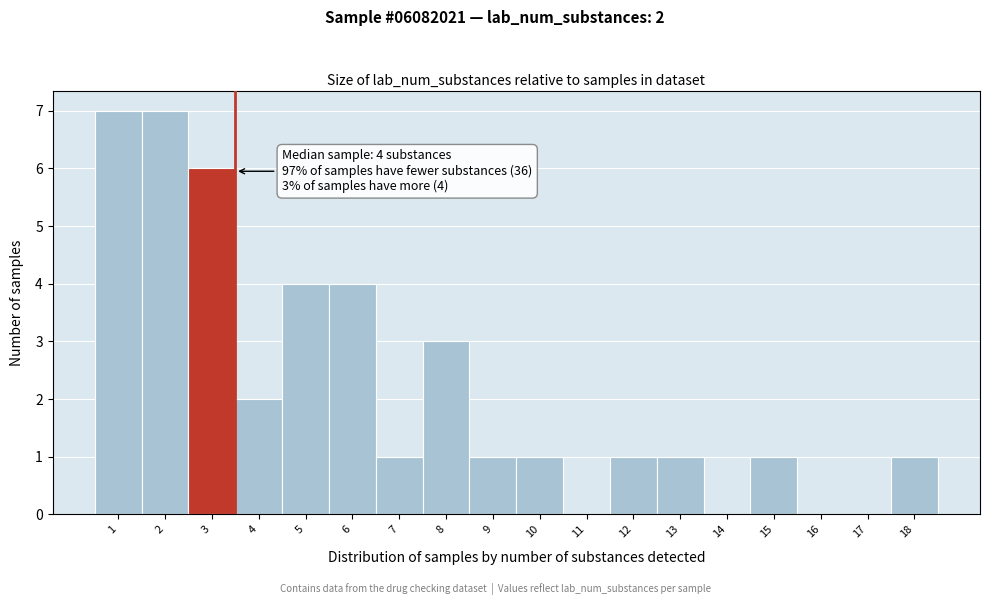

What is the ratio of the value at 15 to the value at 9?

1.0